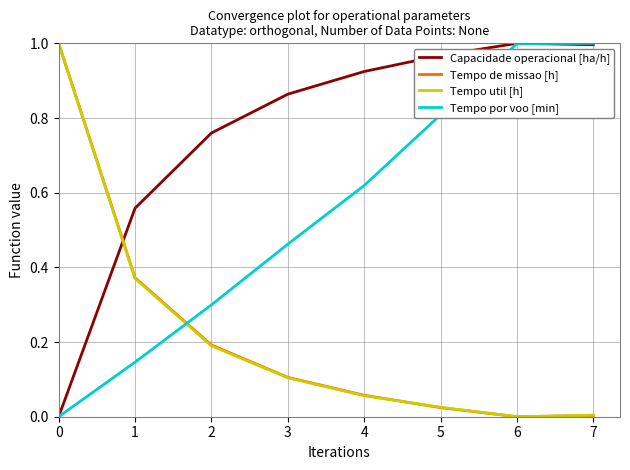

Which series has the largest total across all categories?

Capacidade operacional [ha/h]